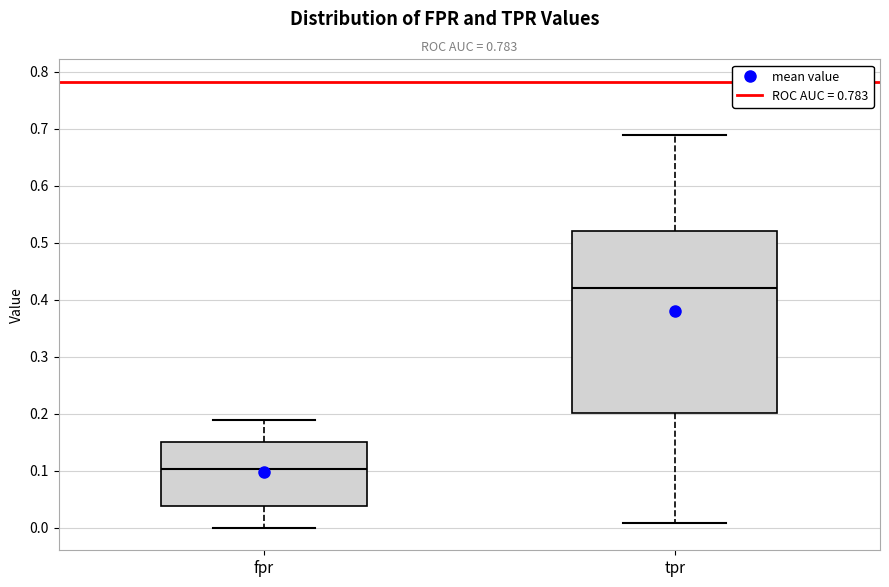

Which box is the tallest, from its lower edge to its upper edge?

tpr